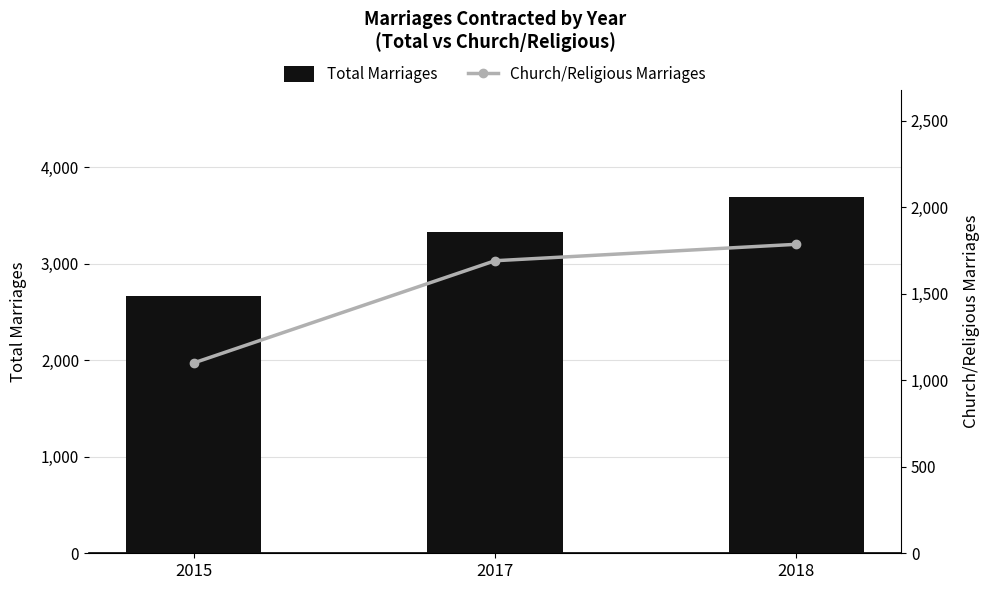

Rank the series at 2015 from lowest to highest value.

Church/Religious Marriages, Total Marriages